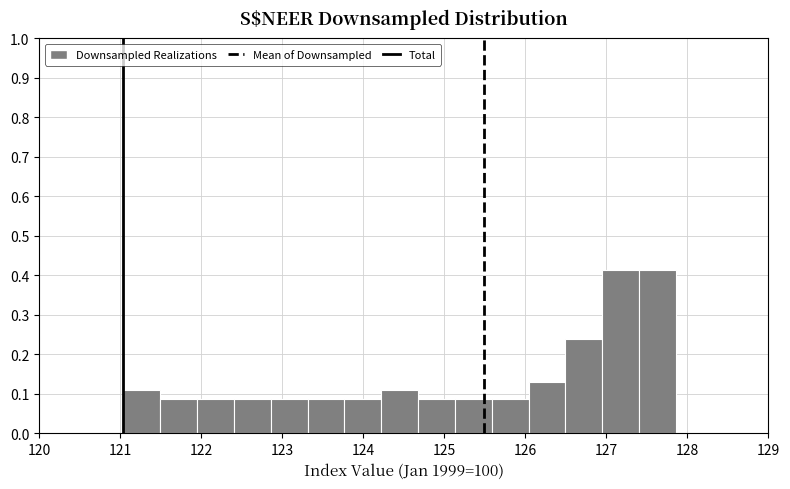

Reading left to right, transcribe this chart: for each bar, give the range it covers on the x-axis and its height. Neither the bar edges nor the heights are printed on the chart, so give them approximately, as read against the axes.

121.0 to 121.5: 0.11
121.5 to 121.9: 0.09
121.9 to 122.4: 0.09
122.4 to 122.9: 0.09
122.9 to 123.3: 0.09
123.3 to 123.8: 0.09
123.8 to 124.2: 0.09
124.2 to 124.7: 0.11
124.7 to 125.1: 0.09
125.1 to 125.6: 0.09
125.6 to 126.0: 0.09
126.0 to 126.5: 0.13
126.5 to 127.0: 0.24
127.0 to 127.4: 0.41
127.4 to 127.9: 0.41